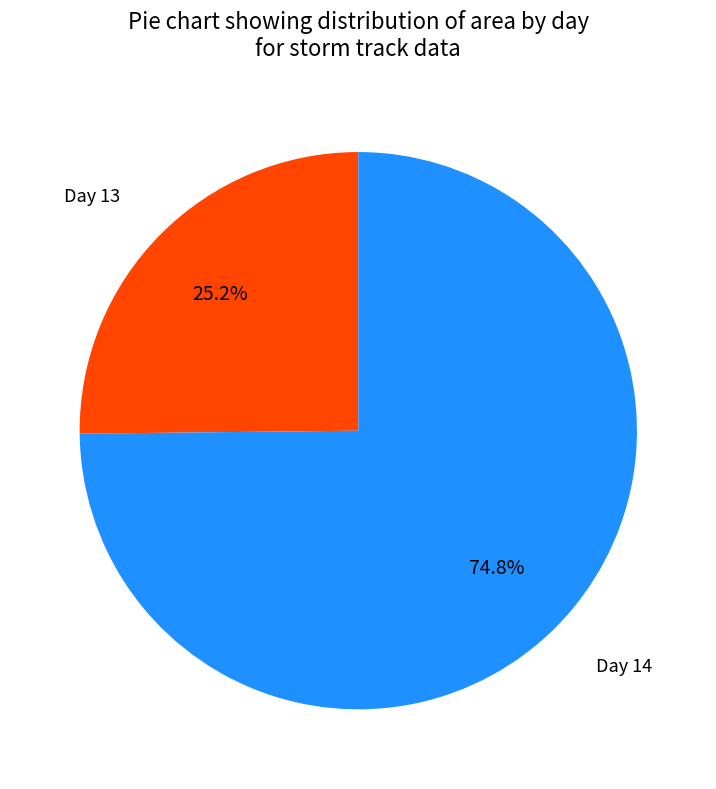

Combined, do Day 13 and Day 14 account for over 50%?

Yes